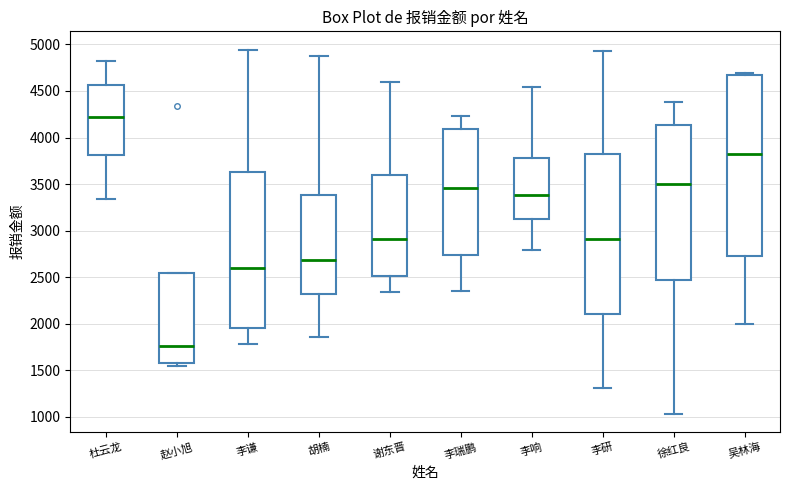

Comparing the boxes themselves (not the whiskers), which one is the tallest?

吴林海